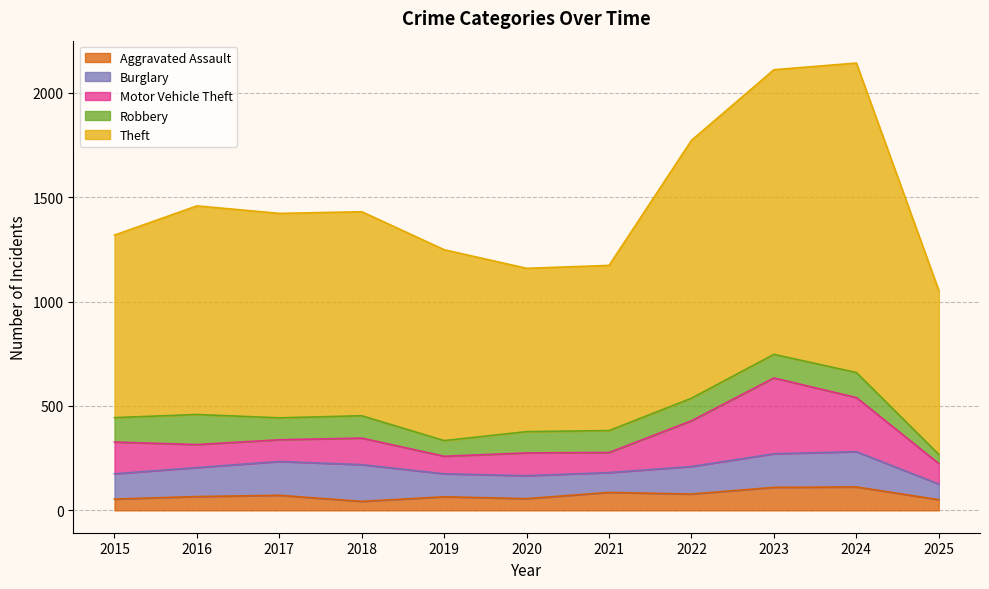

Reading left to right, what are all the values shown in this chart?

Aggravated Assault: 54	66	72	43	65	56	86	78	110	112	51
Burglary: 121	139	162	176	110	110	95	132	161	169	75
Motor Vehicle Theft: 152	110	104	127	84	109	96	219	363	259	98
Robbery: 117	144	105	107	75	102	105	108	113	120	44
Theft: 874	999	979	977	914	782	791	1235	1363	1482	785